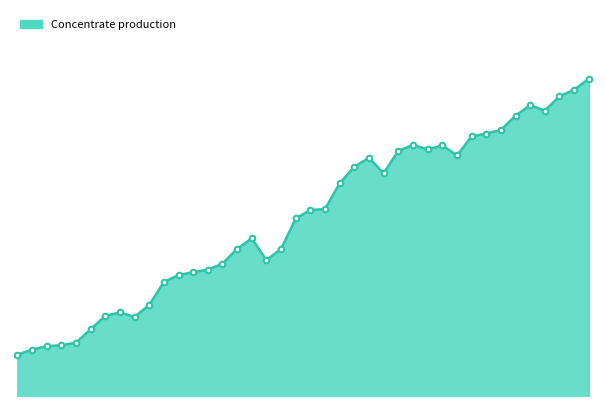

Is this an area chart (filled region under the line)?

Yes